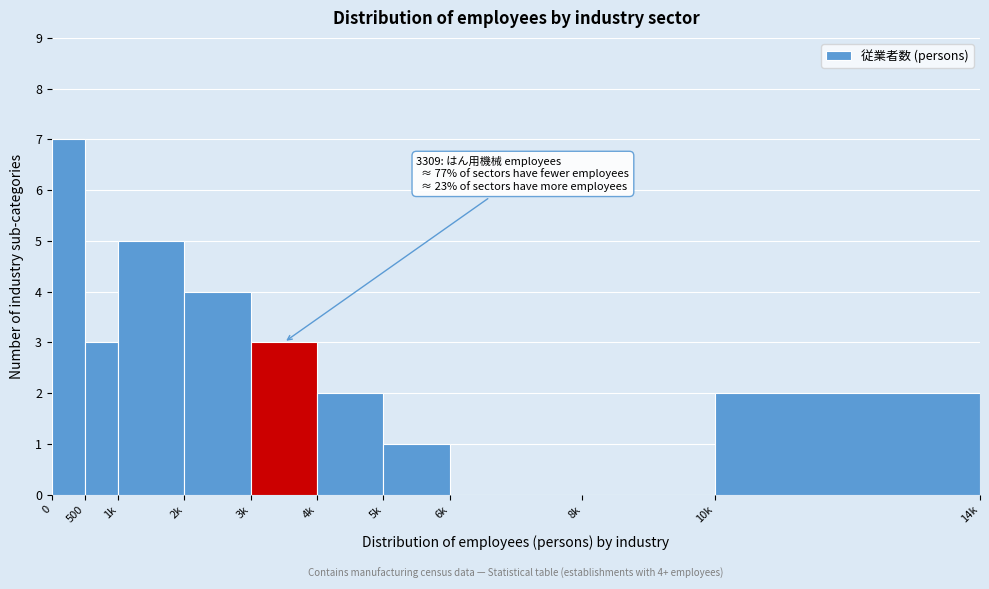

Reading left to right, transcribe all the data shown in this chart.

0=7	500=3	1k=5	2k=4	3k=3	4k=2	5k=1	6k=0	8k=0	10k=2